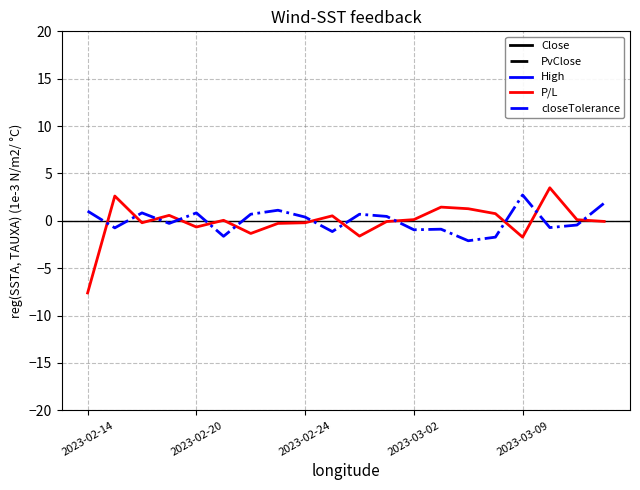

Which label corresponds to the smallest value in the chart?

2023-02-14